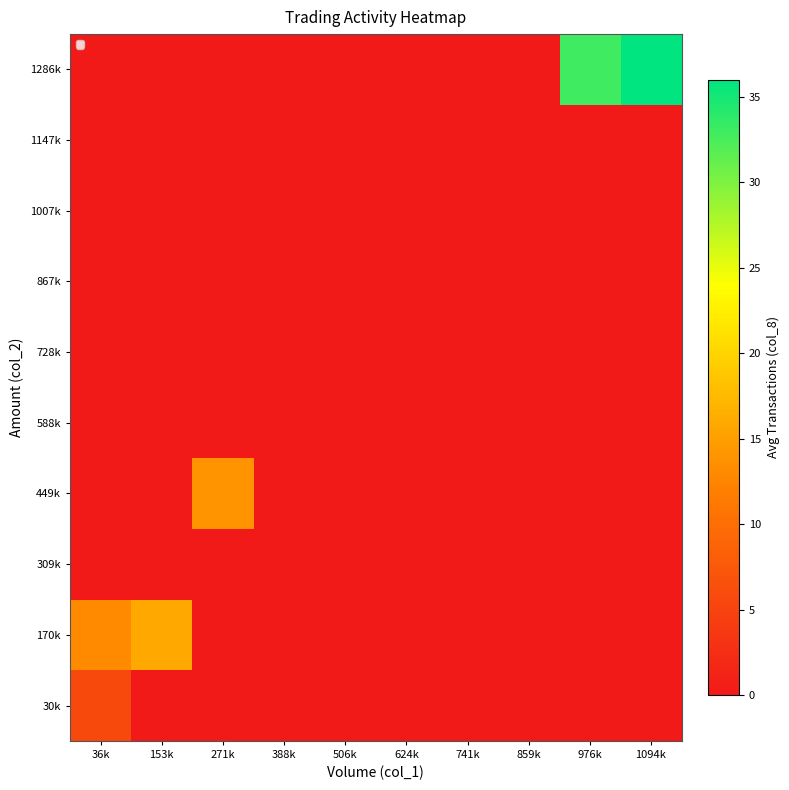

Reading right to left, what are all the values shown in this chart?

30k: 1094k=0.0	976k=0.0	859k=0.0	741k=0.0	624k=0.0	506k=0.0	388k=0.0	271k=0.0	153k=0.0	36k=5.6
170k: 1094k=0.0	976k=0.0	859k=0.0	741k=0.0	624k=0.0	506k=0.0	388k=0.0	271k=0.0	153k=16.0	36k=13.0
309k: 1094k=0.0	976k=0.0	859k=0.0	741k=0.0	624k=0.0	506k=0.0	388k=0.0	271k=0.0	153k=0.0	36k=0.0
449k: 1094k=0.0	976k=0.0	859k=0.0	741k=0.0	624k=0.0	506k=0.0	388k=0.0	271k=14.0	153k=0.0	36k=0.0
588k: 1094k=0.0	976k=0.0	859k=0.0	741k=0.0	624k=0.0	506k=0.0	388k=0.0	271k=0.0	153k=0.0	36k=0.0
728k: 1094k=0.0	976k=0.0	859k=0.0	741k=0.0	624k=0.0	506k=0.0	388k=0.0	271k=0.0	153k=0.0	36k=0.0
867k: 1094k=0.0	976k=0.0	859k=0.0	741k=0.0	624k=0.0	506k=0.0	388k=0.0	271k=0.0	153k=0.0	36k=0.0
1007k: 1094k=0.0	976k=0.0	859k=0.0	741k=0.0	624k=0.0	506k=0.0	388k=0.0	271k=0.0	153k=0.0	36k=0.0
1147k: 1094k=0.0	976k=0.0	859k=0.0	741k=0.0	624k=0.0	506k=0.0	388k=0.0	271k=0.0	153k=0.0	36k=0.0
1286k: 1094k=36.0	976k=33.0	859k=0.0	741k=0.0	624k=0.0	506k=0.0	388k=0.0	271k=0.0	153k=0.0	36k=0.0